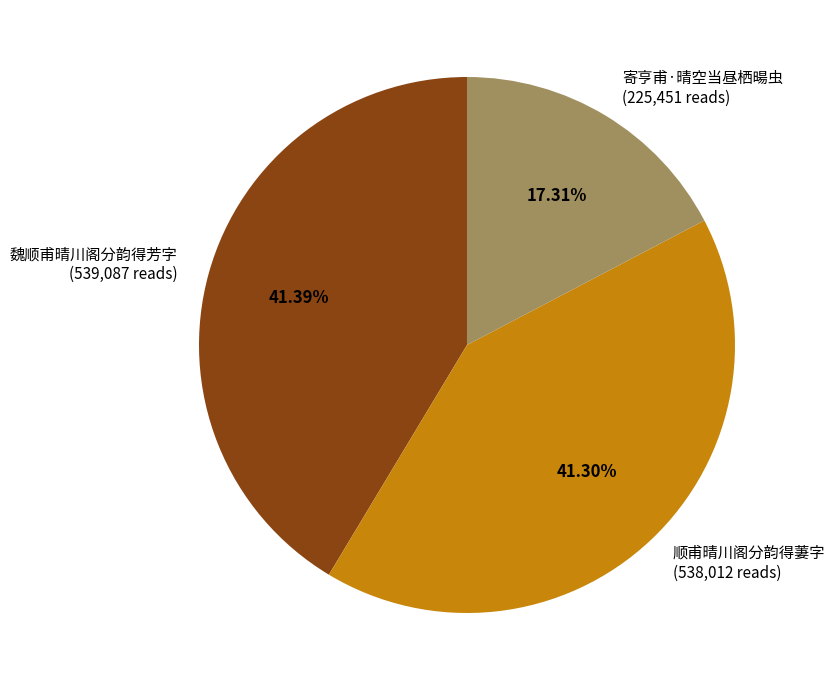

Is the sum of 顺甫晴川阁分韵得萋字 and 寄亨甫·晴空当昼栖暘虫 greater than half?

Yes